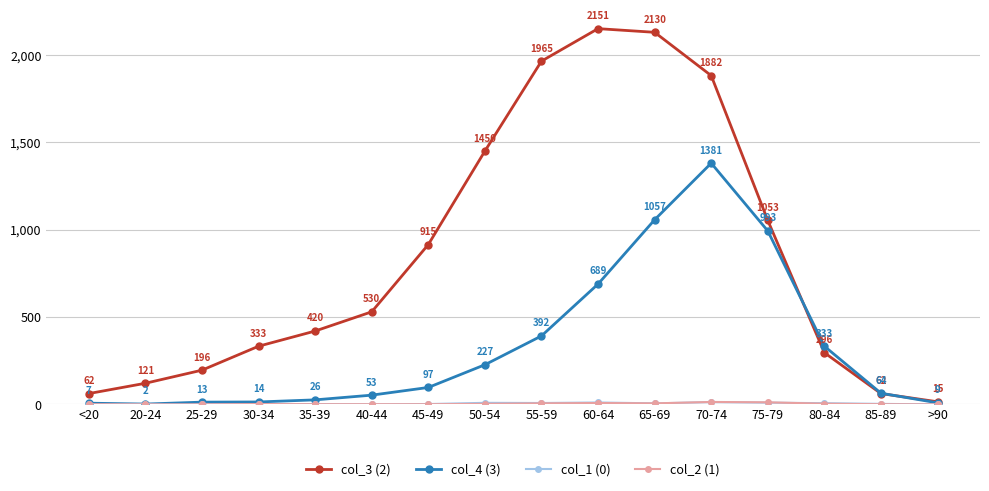

What is the label of the 11th point from the right?

40-44